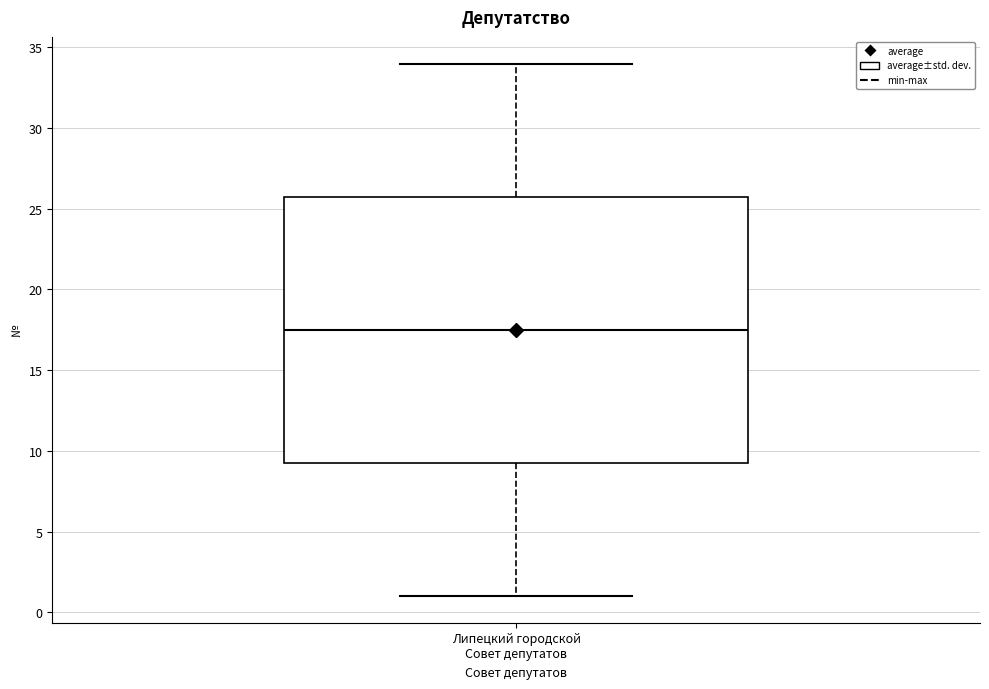

Read this box plot against the y-axis: the position of the median line, the range covered by the box, and the ends of both whiskers. The values are not printed on the chart, so give them approximately, as read against the axis.

median 17.5, box 9.5 to 26.0, whiskers 1.0 to 34.0